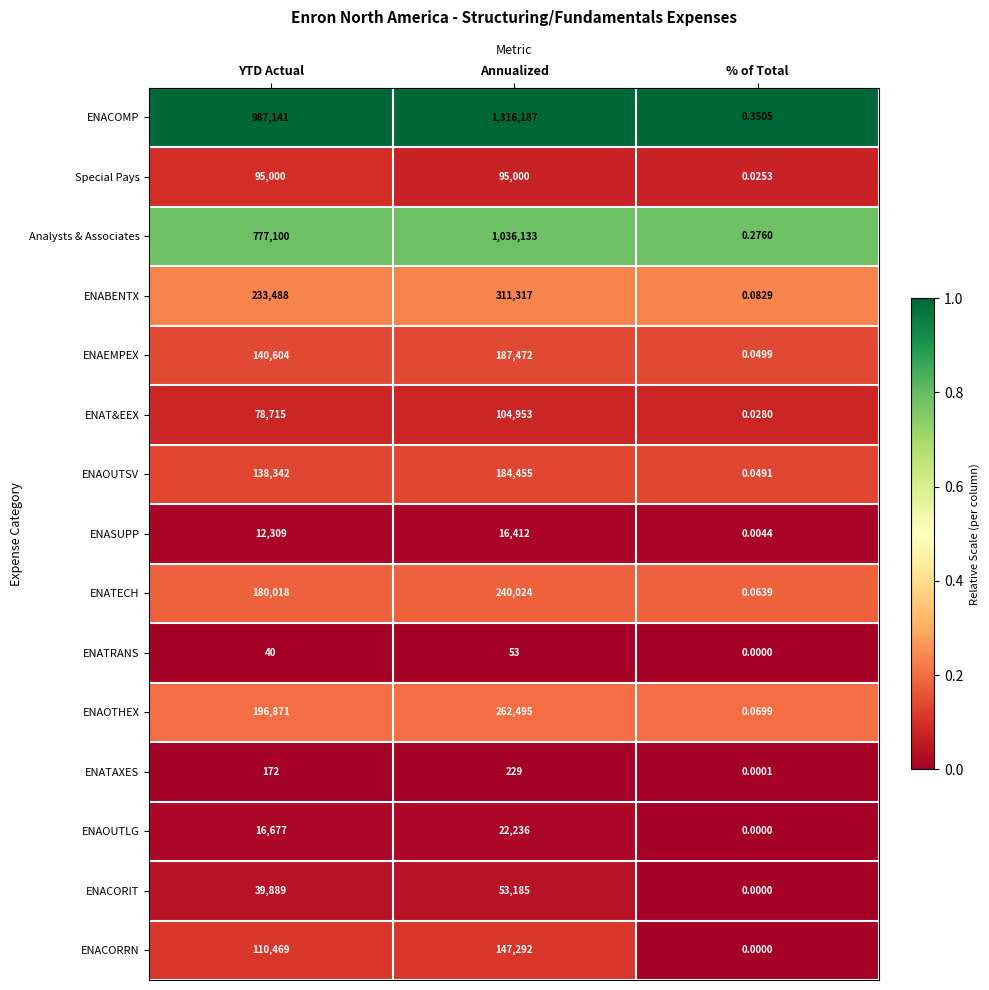

List the labels in order of ENACORIT value, smallest first.

% of Total, YTD Actual, Annualized